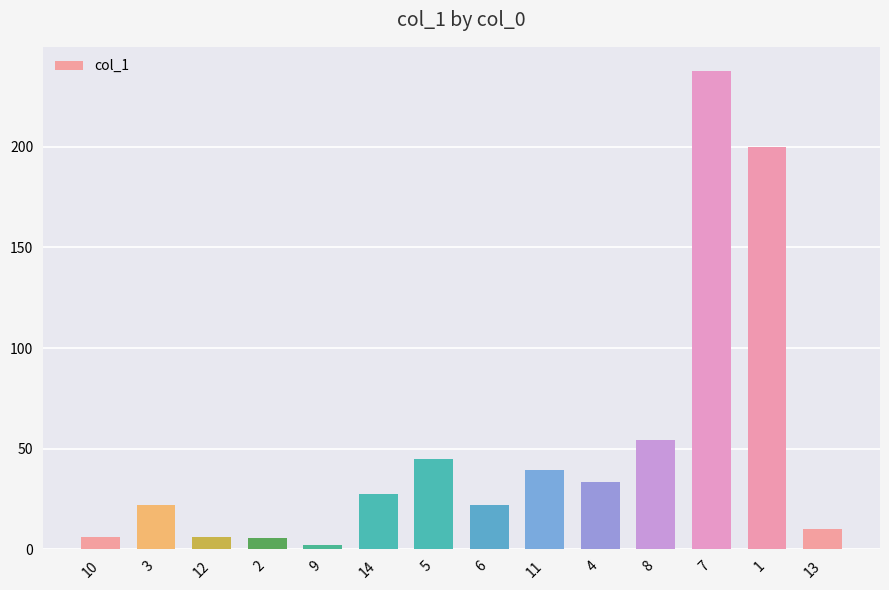

What is the change in value from 2 to 11?

+33.5